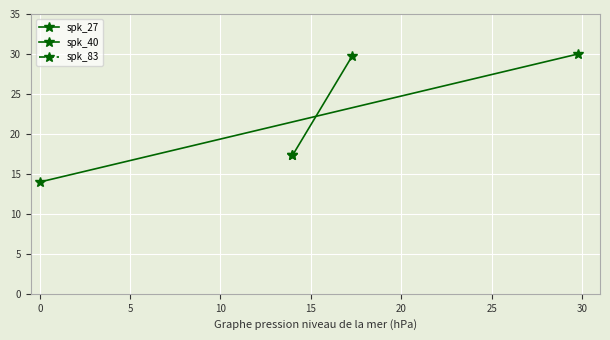

How many series are shown in this chart?

2